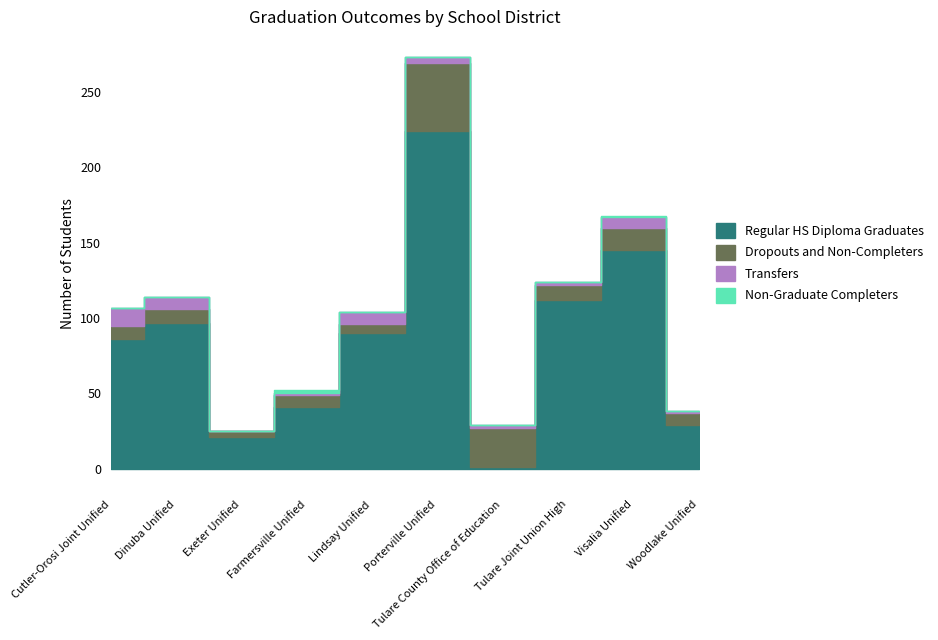

Does the chart display data point markers on the line(s)?

No